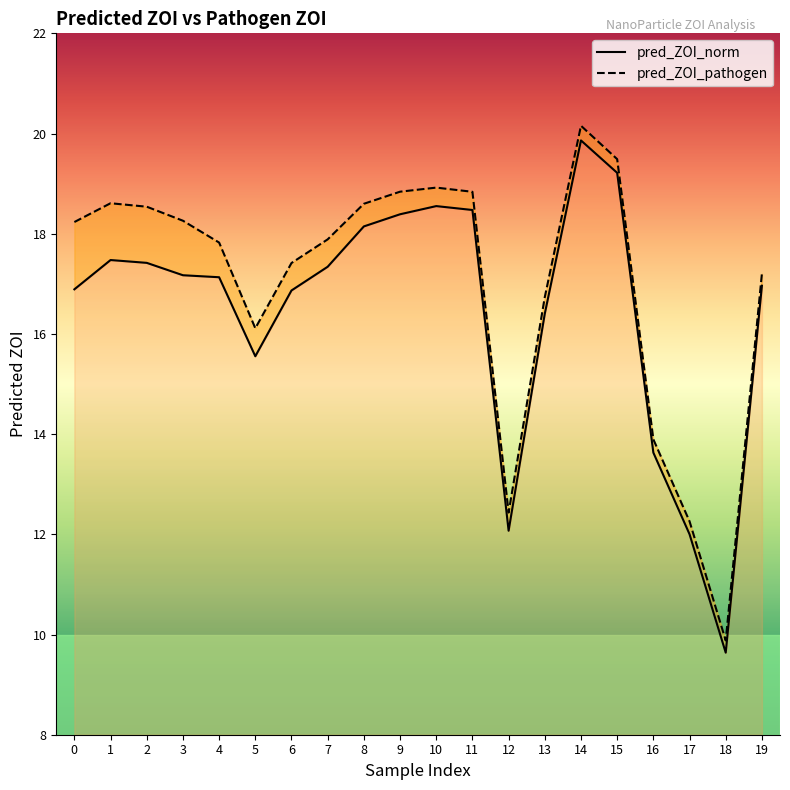

How many values in the pred_ZOI_pathogen series exceed 18?

10